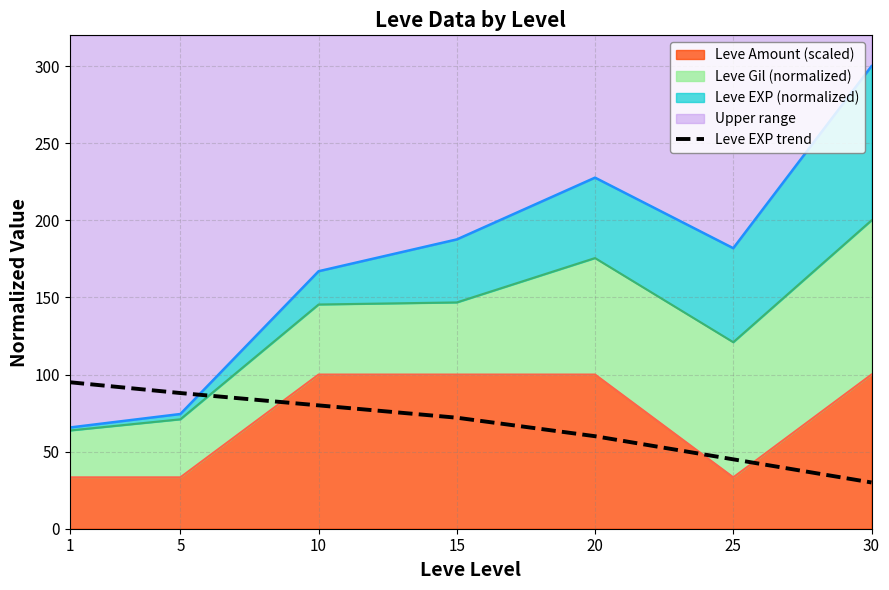

The value at 5 is 88. True or false?

True